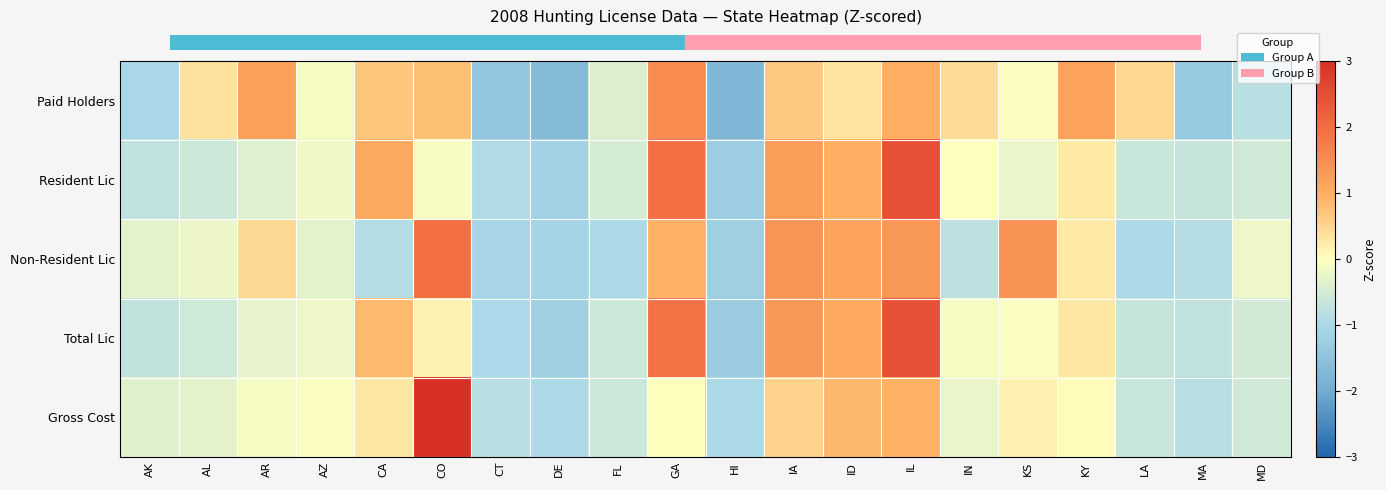

Between ID and CA, which is larger?

CA